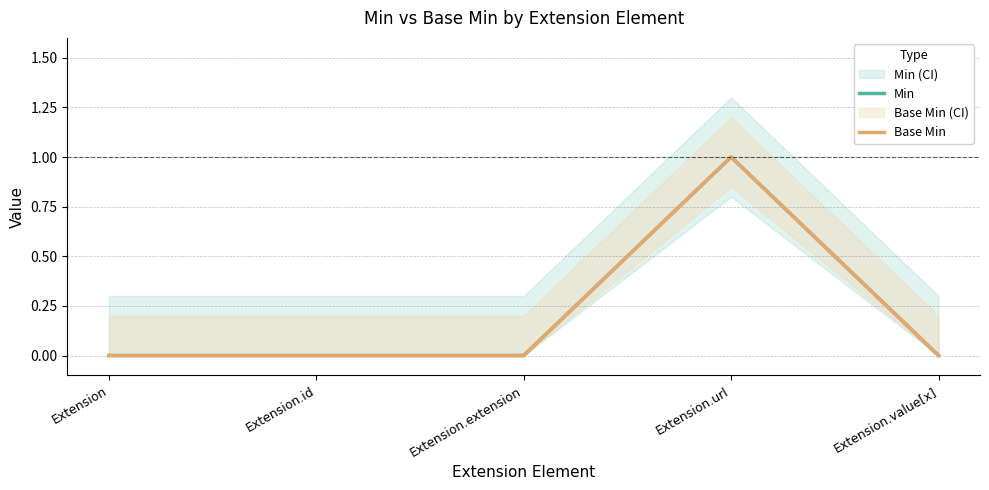

How many Base Min values are between 0 and 1?

5